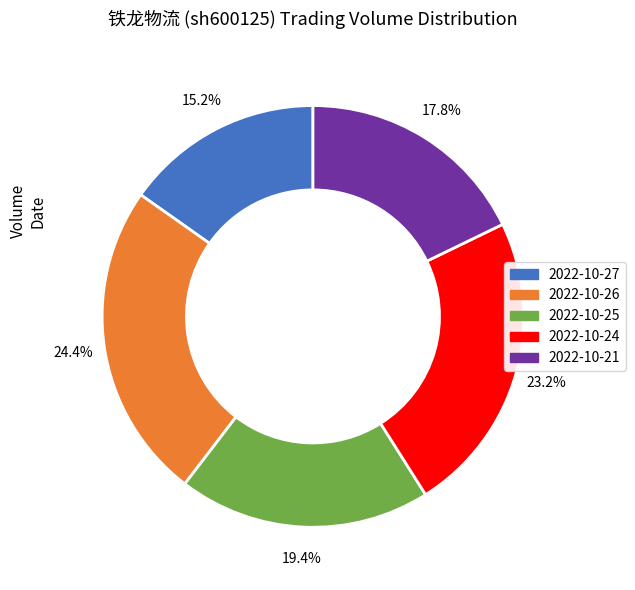

Does any single category account for the majority?

No